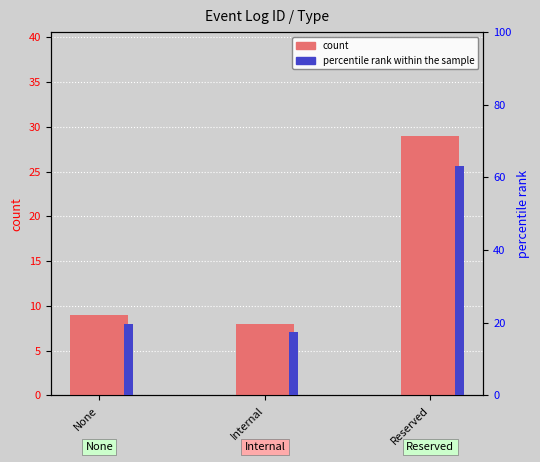

Are the bars horizontal?

No